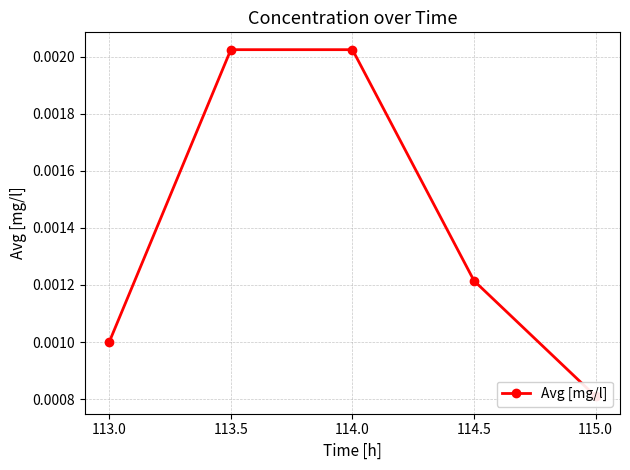

Is it true that the value at 113.5 is 0.0?

False